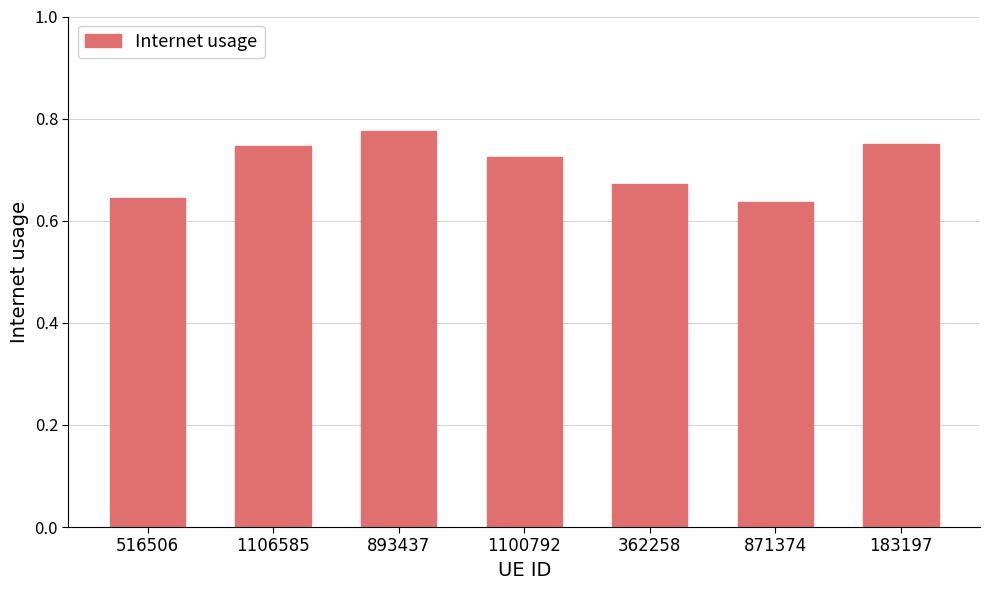

What is the sum of the values at 362258 and 1106585?

1.4